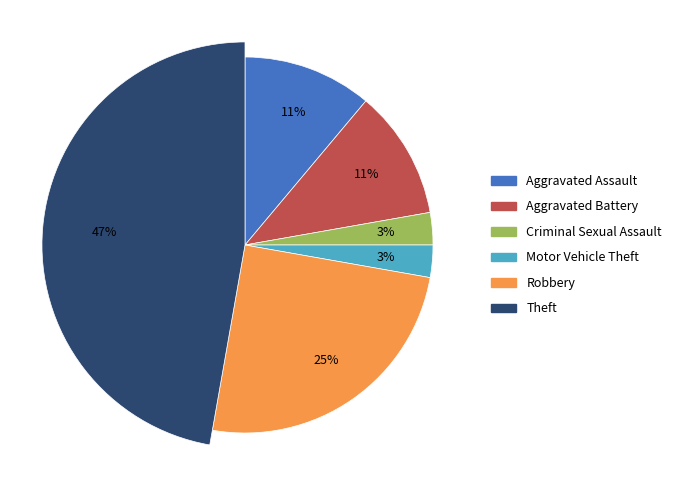

Which has a higher value, Robbery or Criminal Sexual Assault?

Robbery